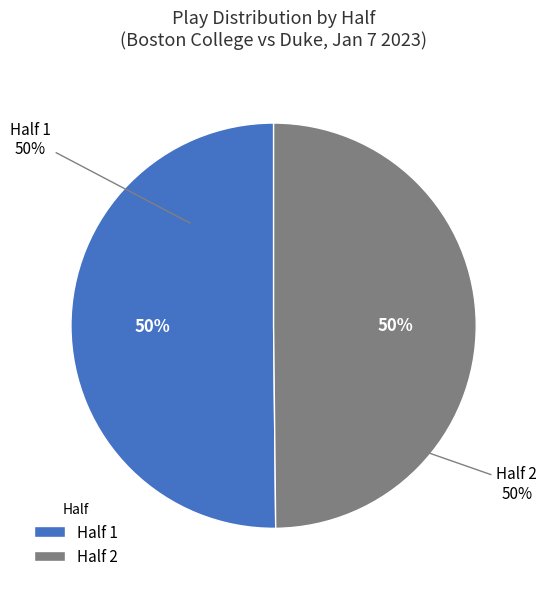

True or false: Half 1 accounts for 65% of the total.

False